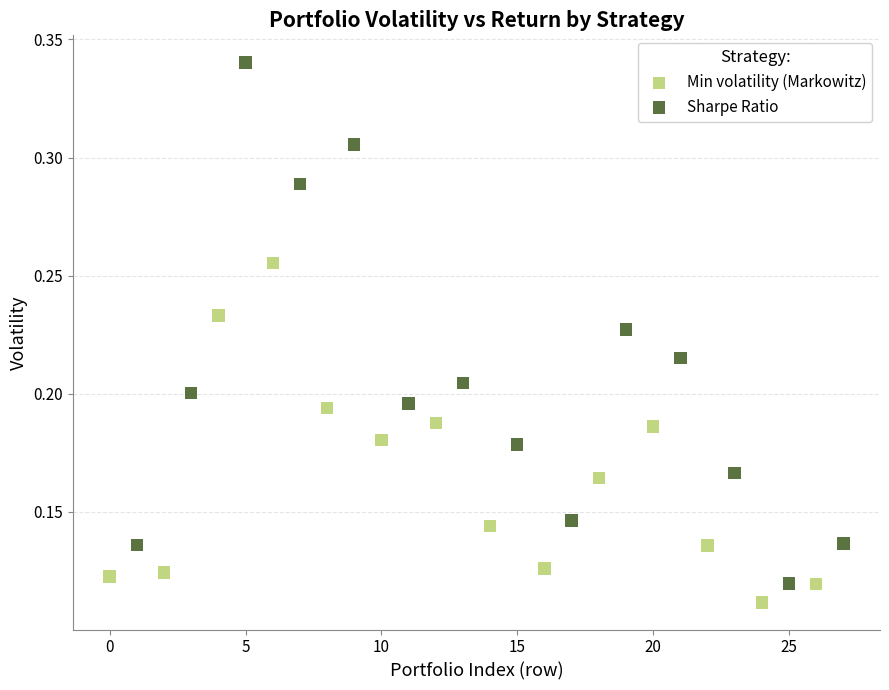

Which series has the widest spread of Y values?

Sharpe Ratio